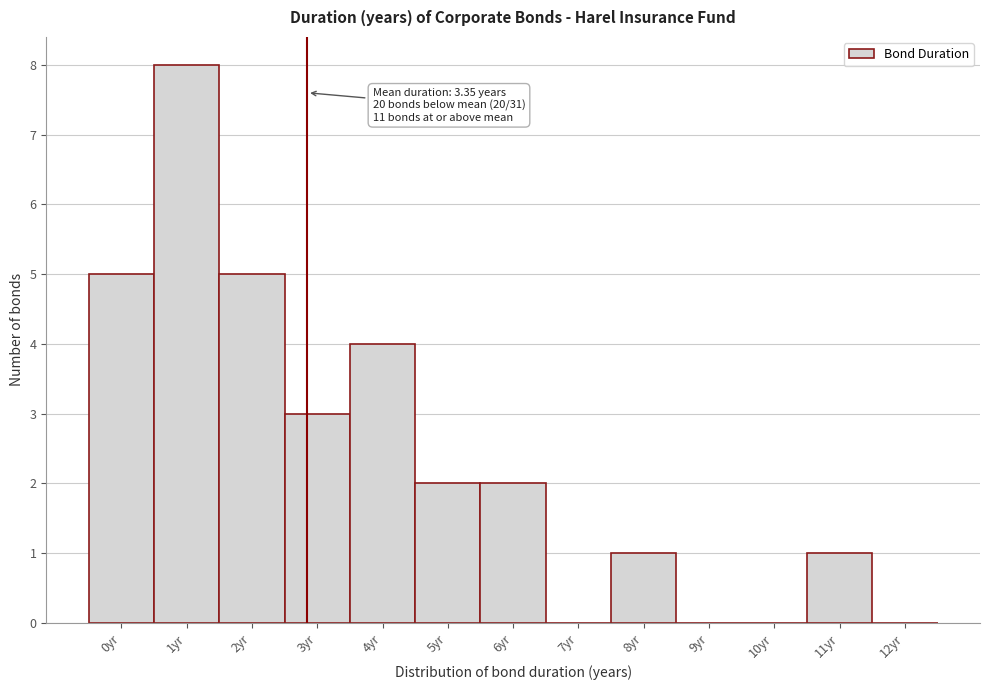

Reading left to right, list all the values displayed in this chart.

0yr=5	1yr=8	2yr=5	3yr=3	4yr=4	5yr=2	6yr=2	7yr=0	8yr=1	9yr=0	10yr=0	11yr=1	12yr=0